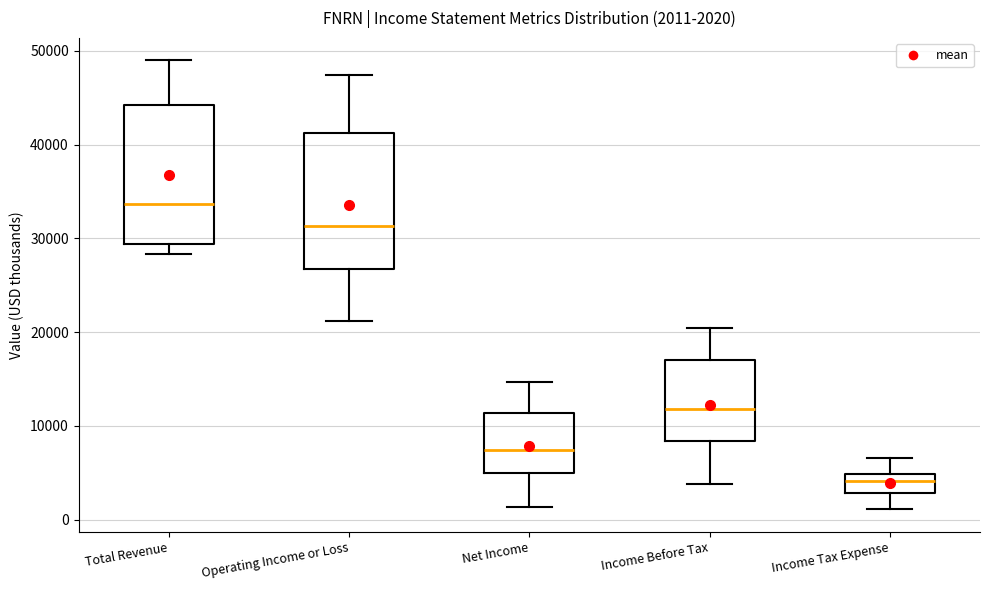

Which box has the highest median line?

Total Revenue